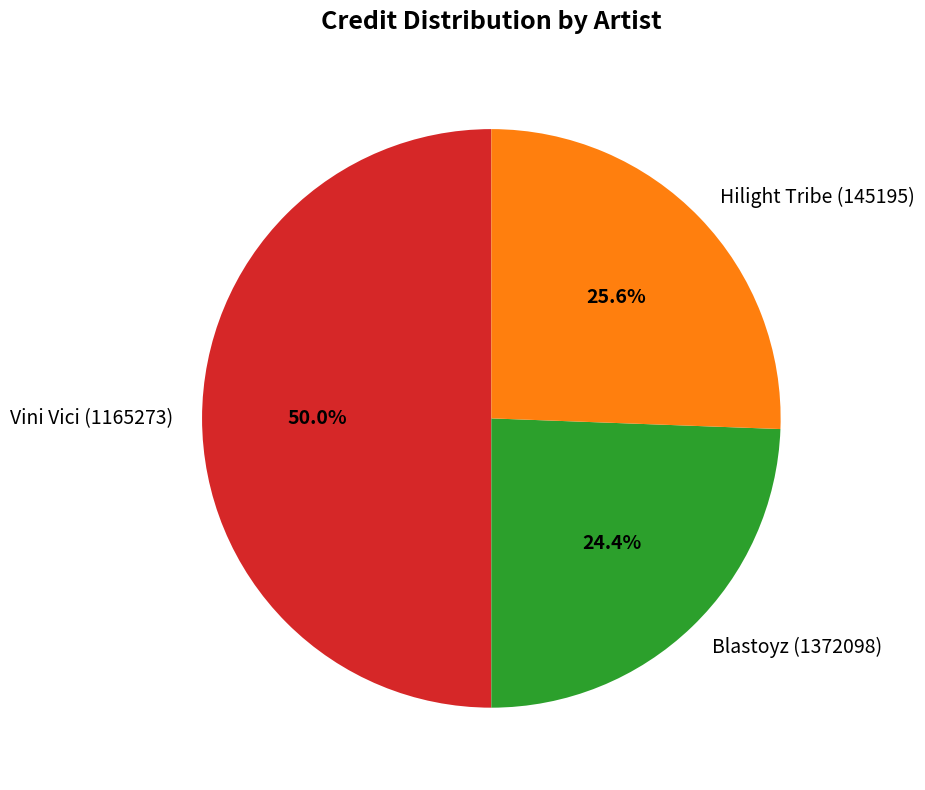

To the nearest percent, what is the combined percentage of Vini Vici (1165273) and Blastoyz (1372098)?

74%